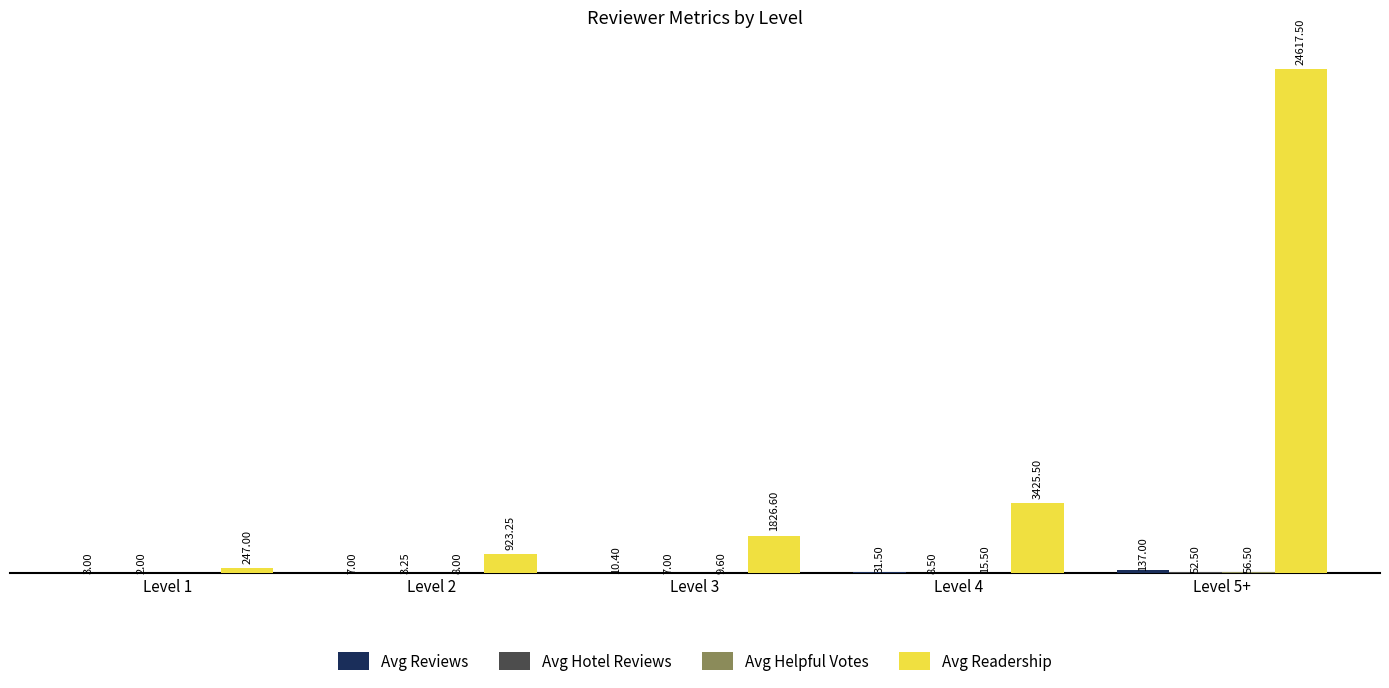

Which series changed the most between Level 1 and Level 3?

Avg Readership